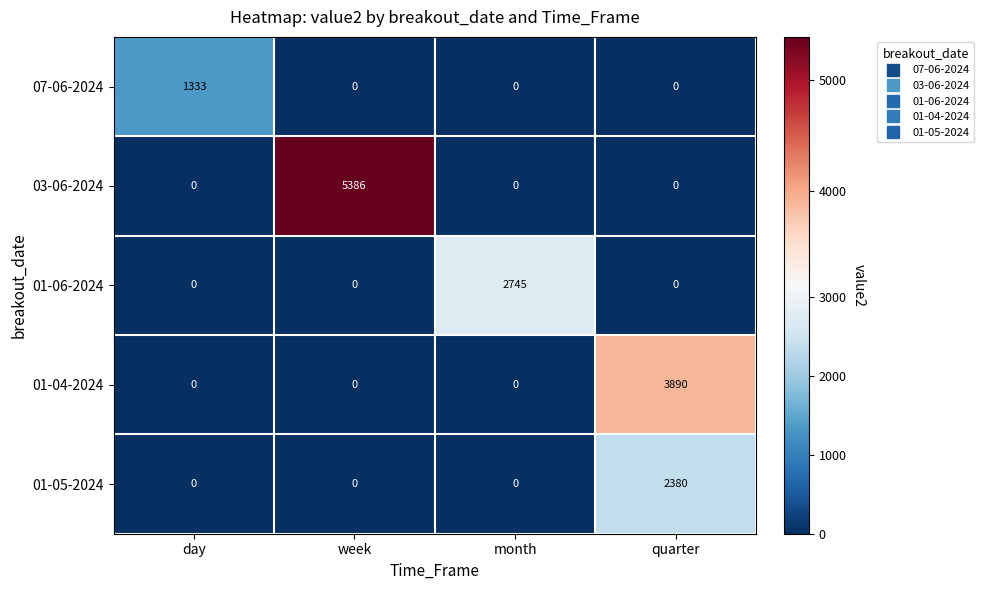

The 01-04-2024 series shows 3890 at quarter. True or false?

True